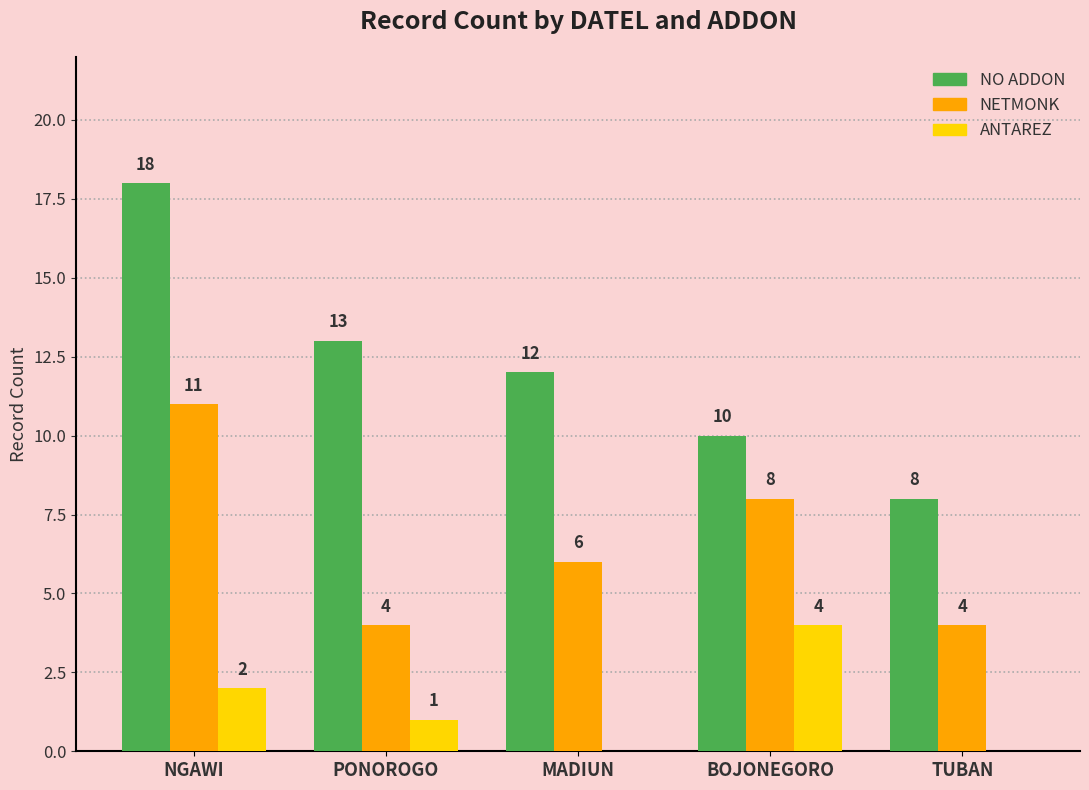

Is it true that NETMONK equals 3 at BOJONEGORO?

False